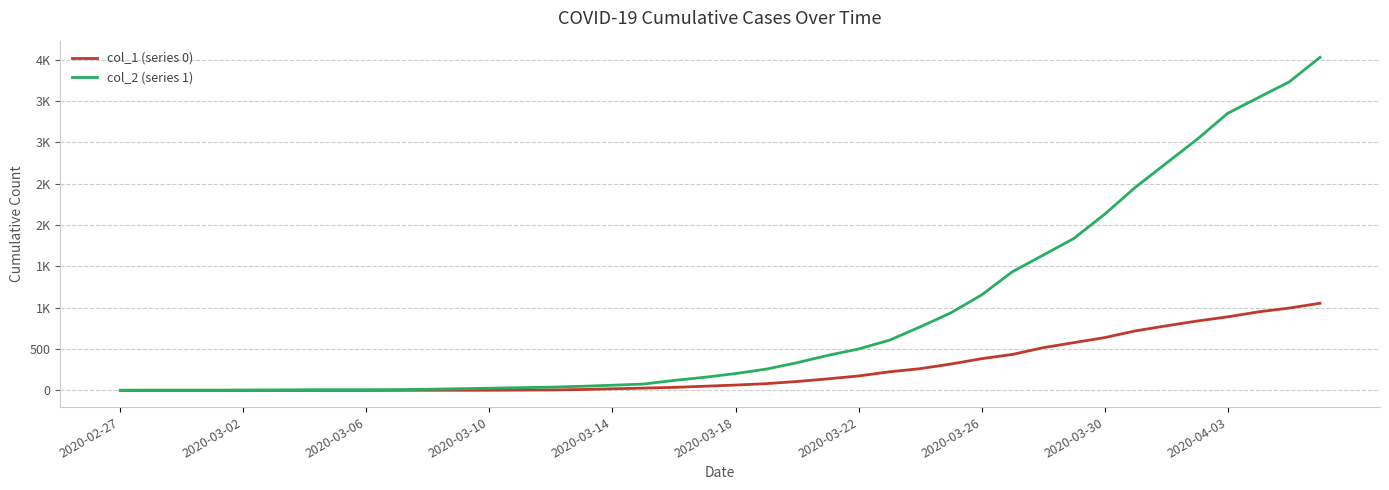

Does the chart display data point markers on the line(s)?

No